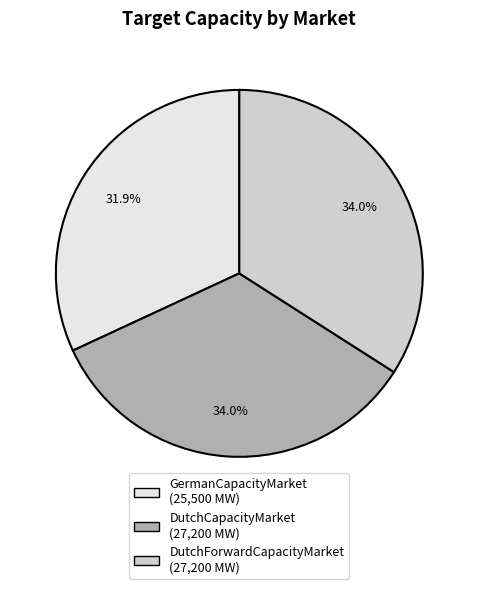

To the nearest percent, what is the average slice percentage?

33%